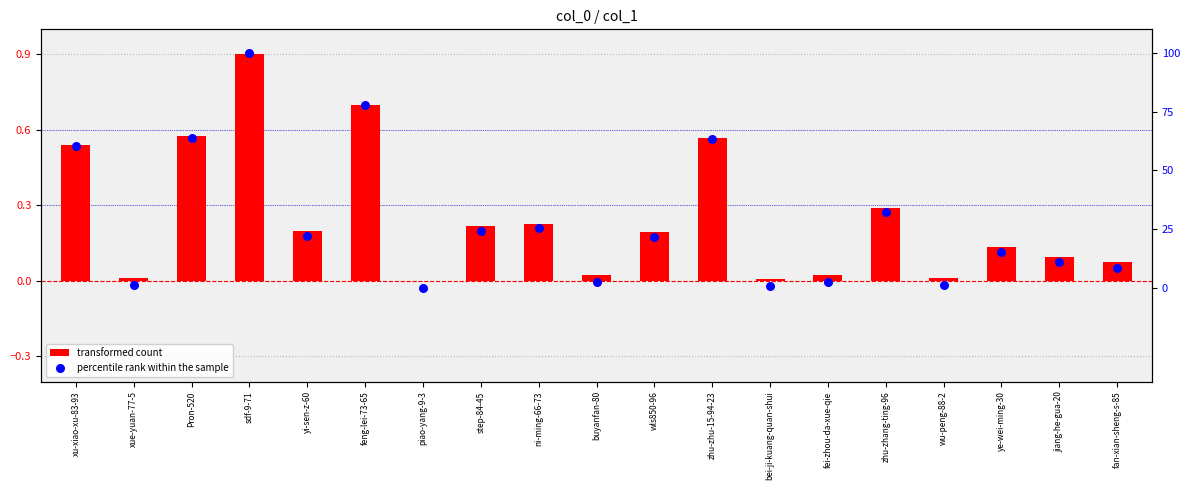

Which series has the widest spread of Y values?

percentile rank within the sample